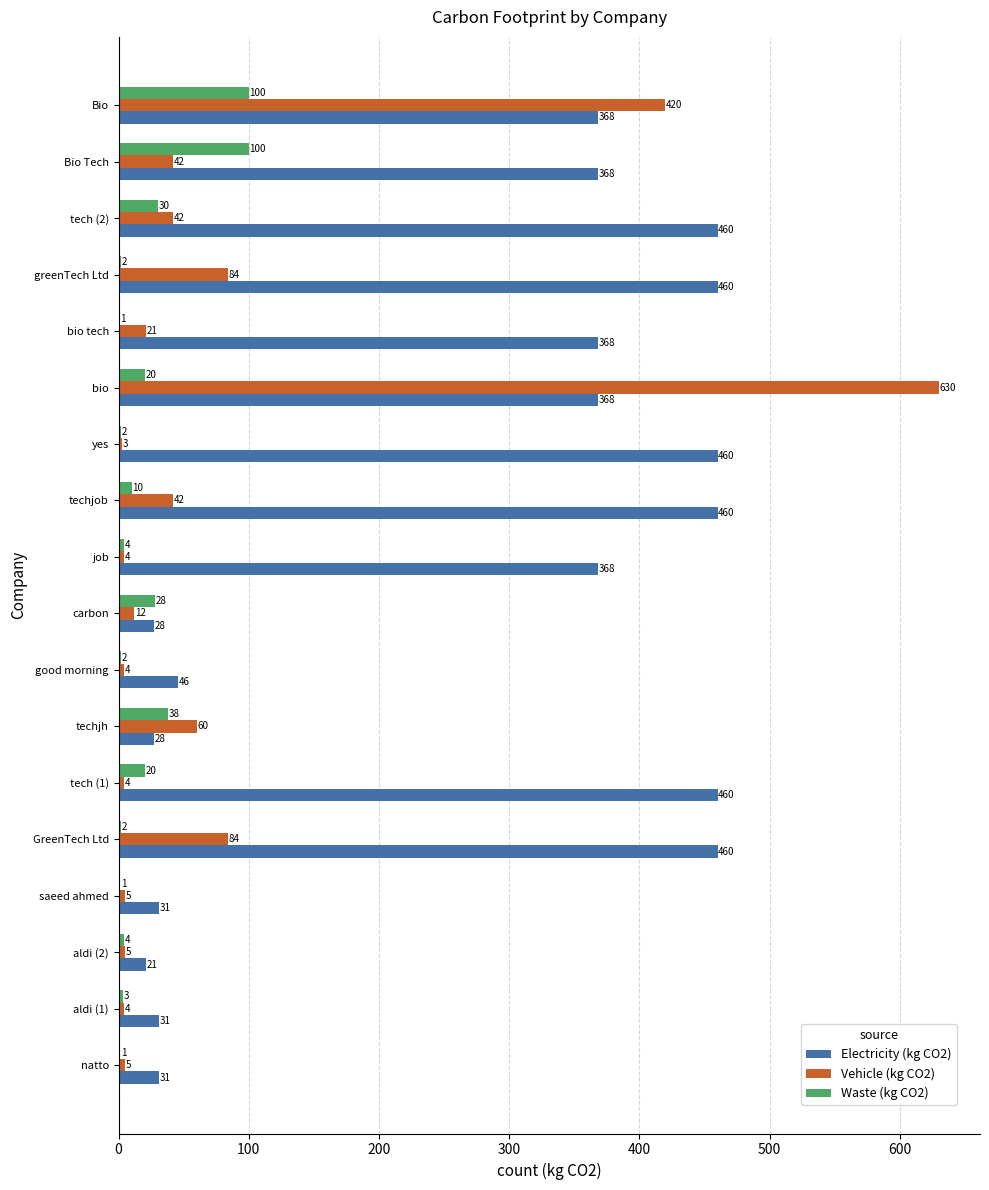

What is the greatest value displayed?

630.0